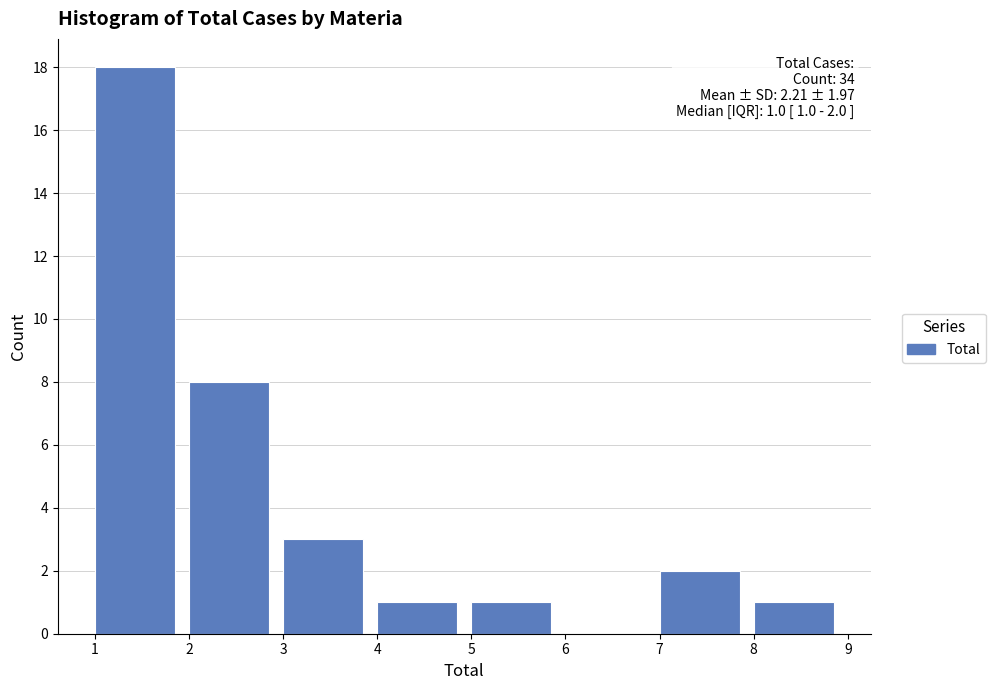

Over which range of the x-axis is the bar tallest?

1 to 2